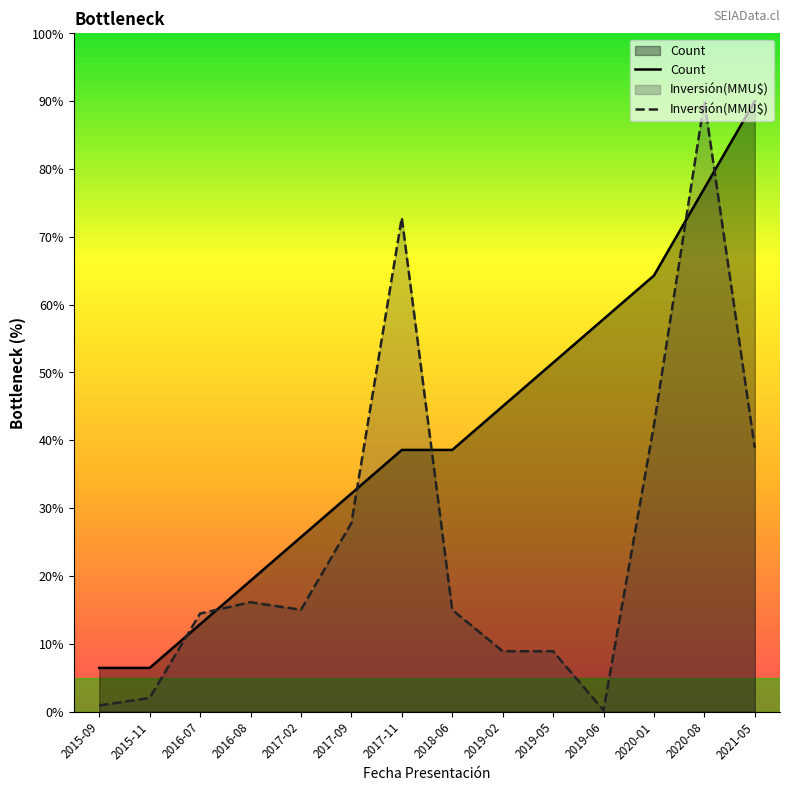

How many data points in Inversión(MMU$) are above 15?

6